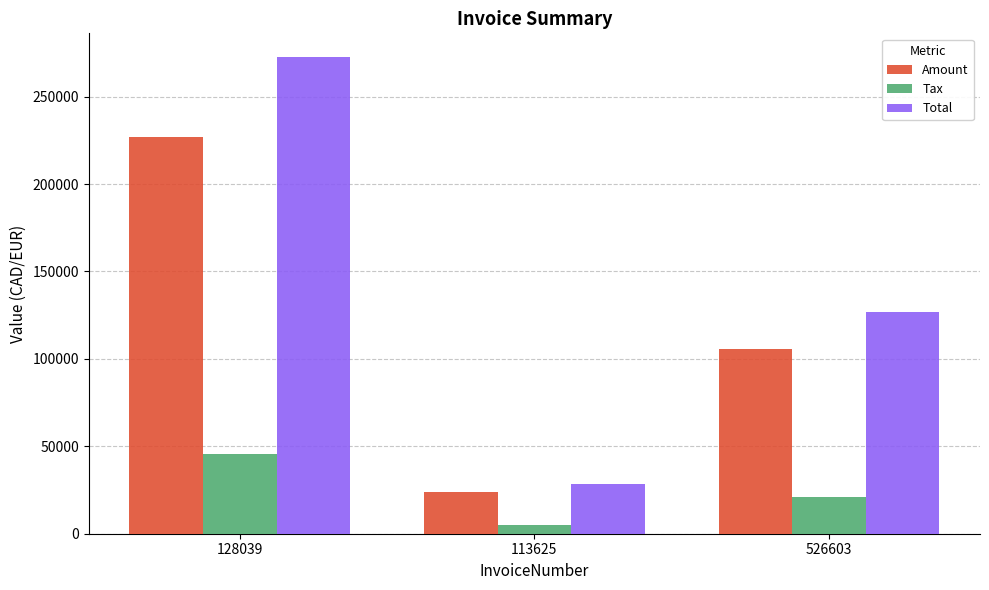

Which label corresponds to the smallest value in the chart?

113625